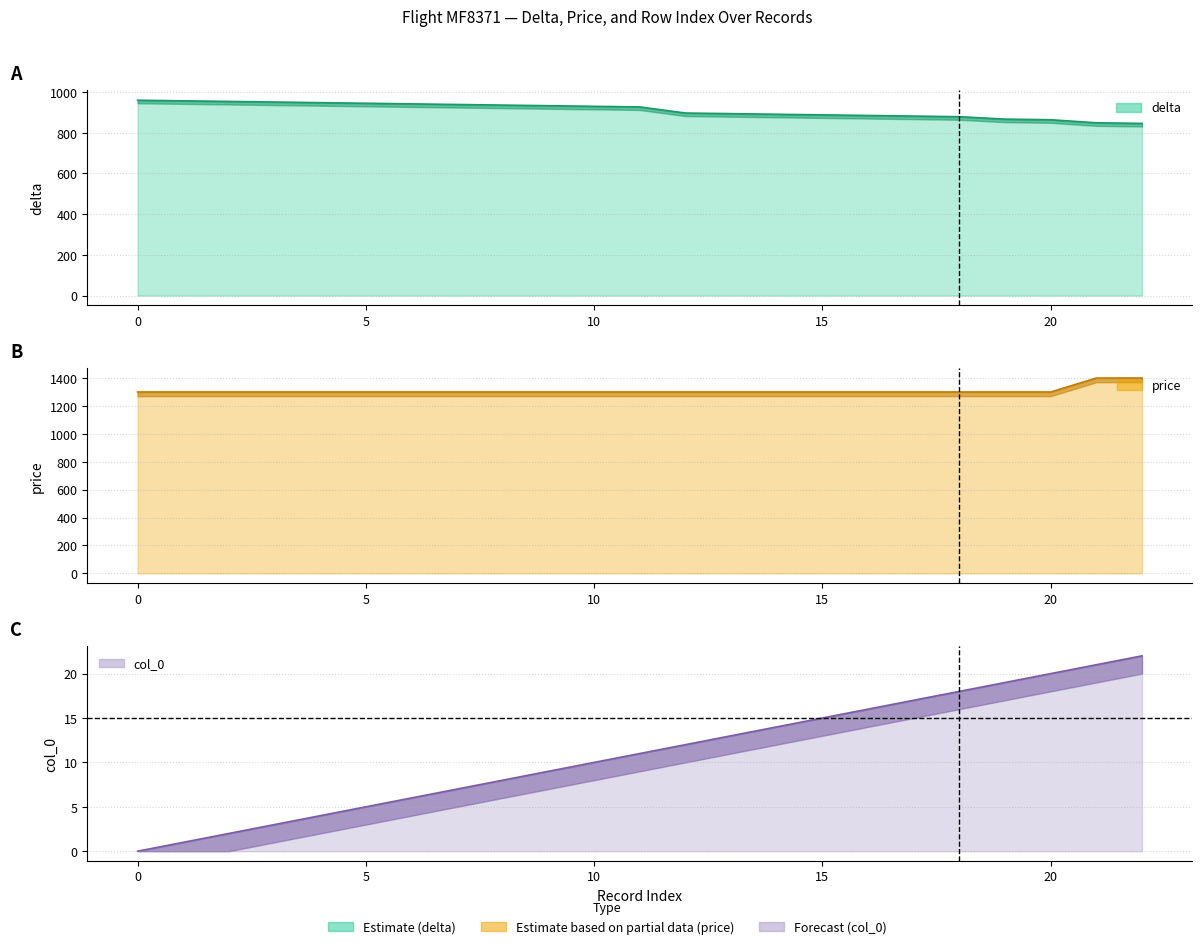

True or false: col_0 and delta intersect in this chart.

False